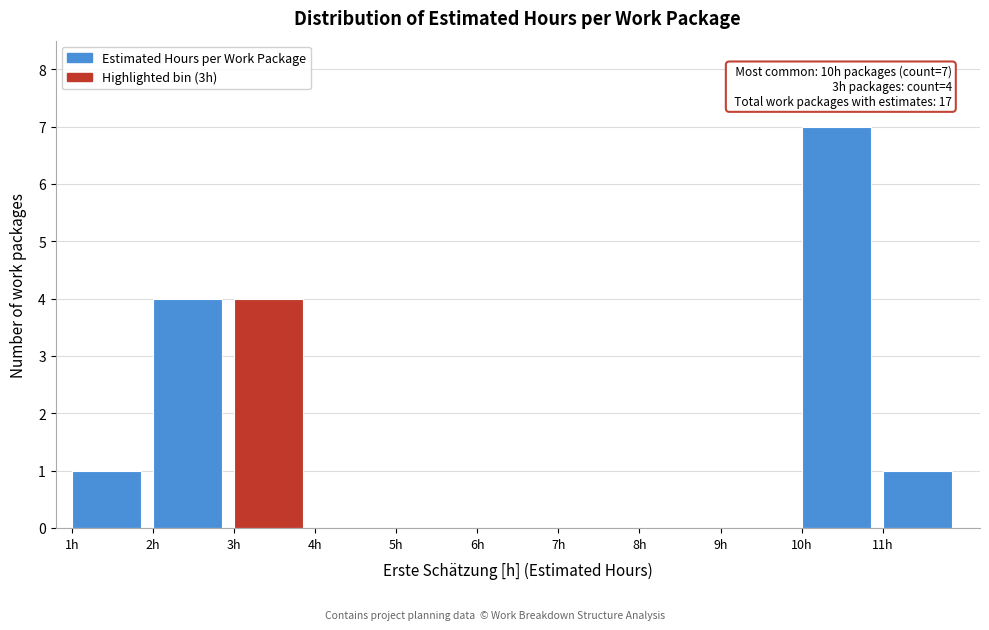

Which range on the x-axis has the tallest bar?

10 to 11